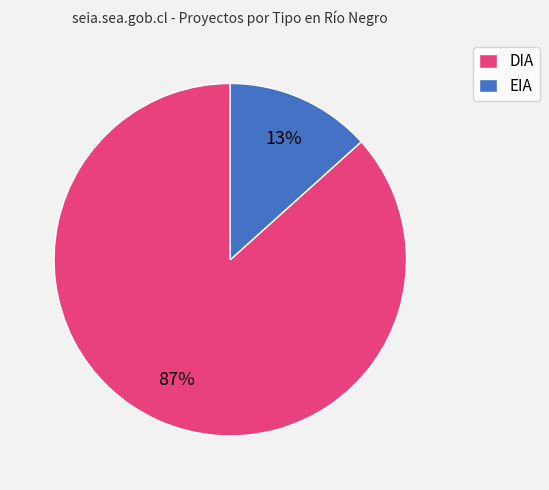

Does EIA account for over 50% of the chart?

No